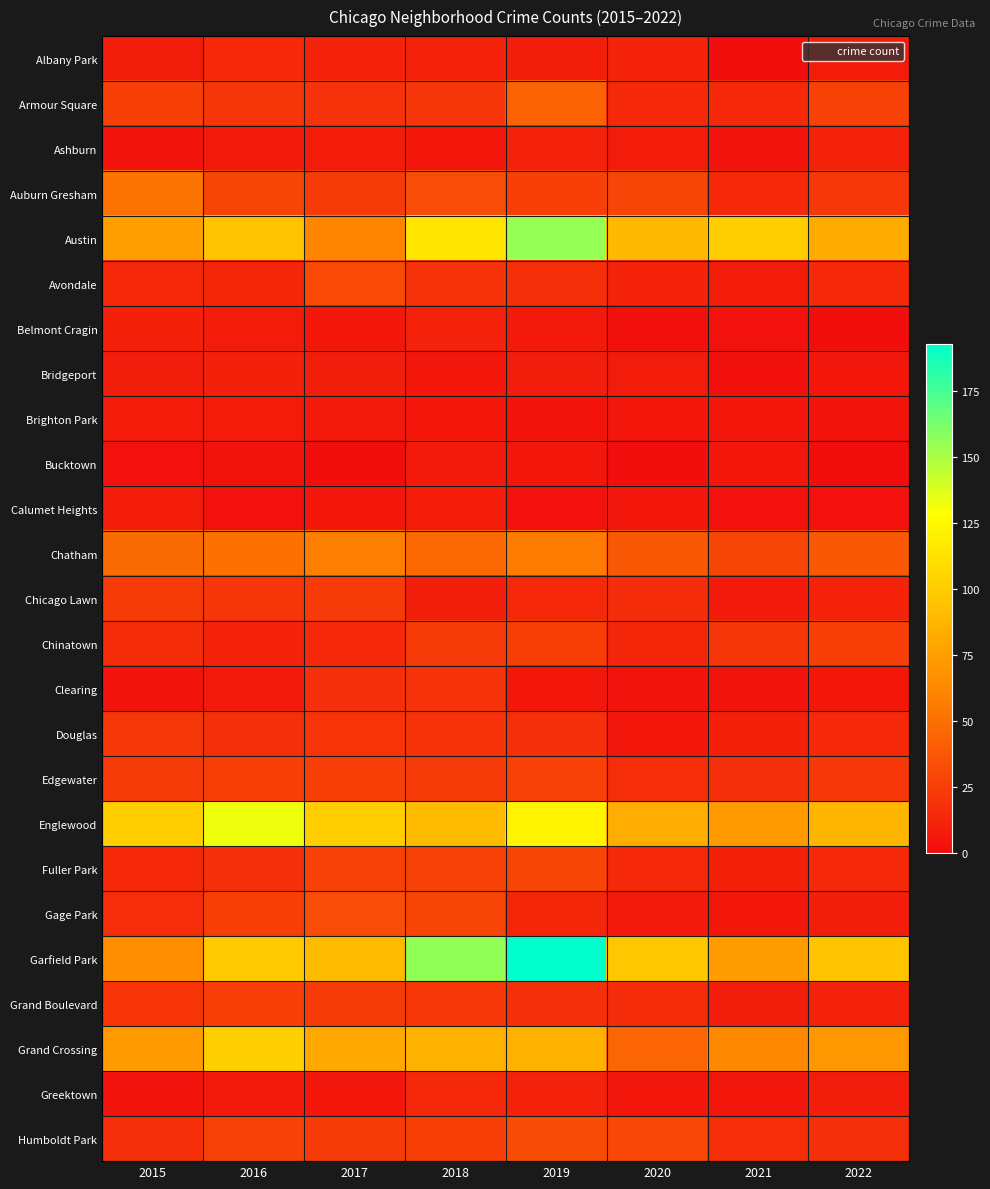

Which category has the lowest value across all series?

2021